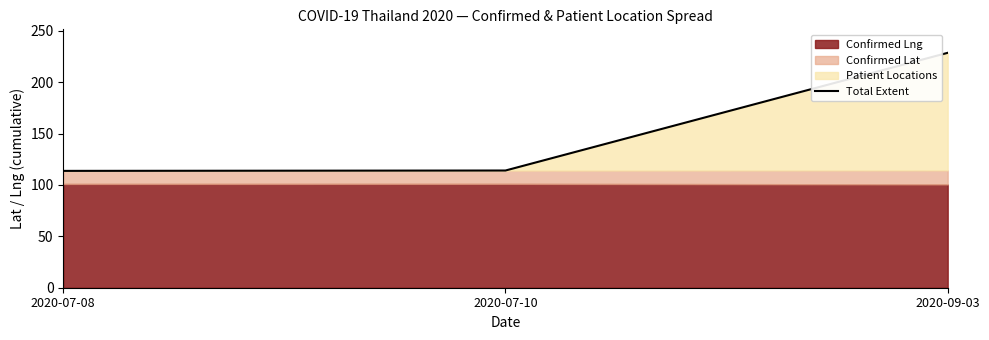

How many data points are less than 114?

1